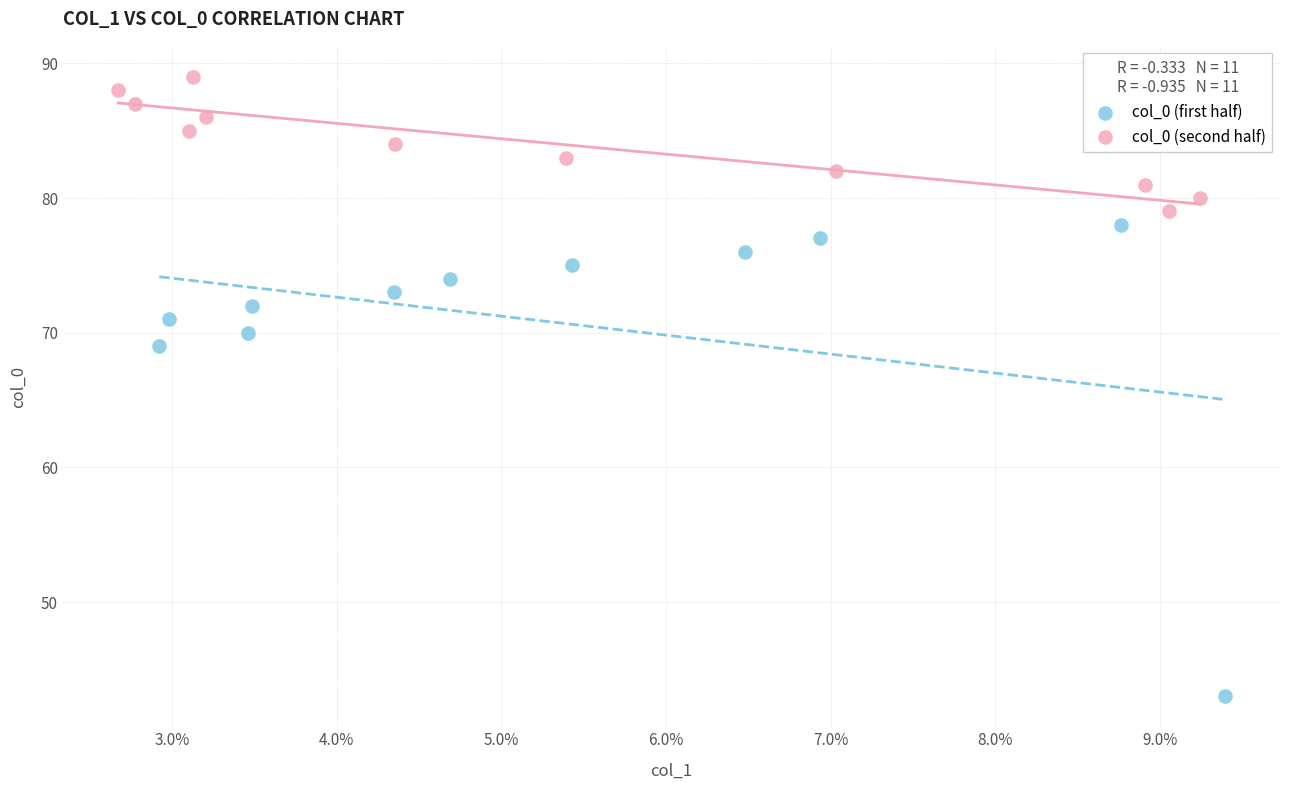

Which series contains the lowest Y value?

col_0 (first half)